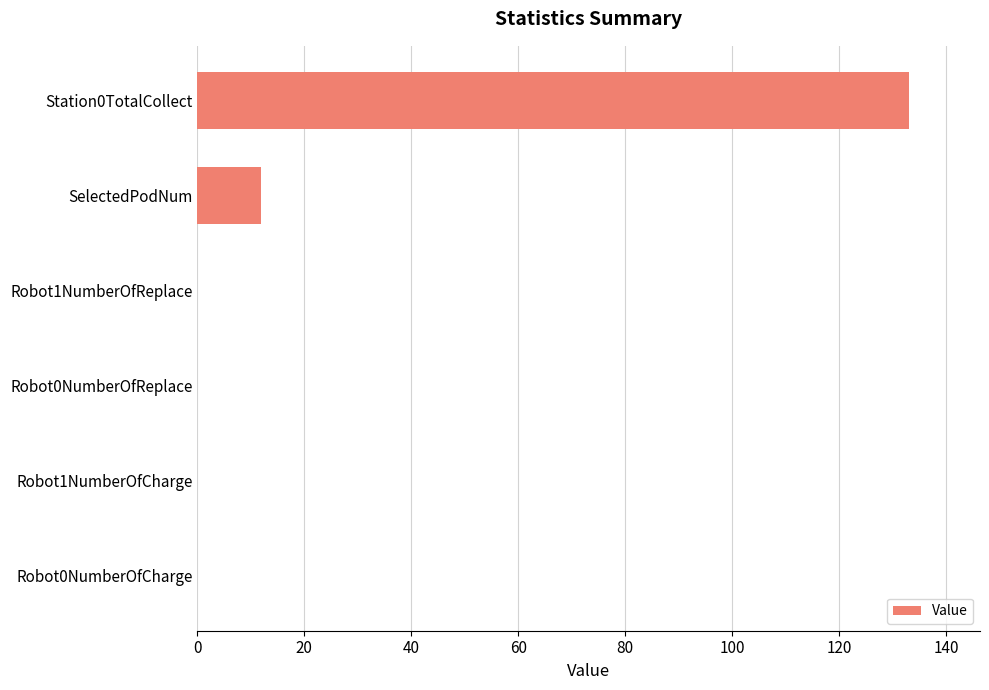

Between Robot1NumberOfReplace and Station0TotalCollect, which is larger?

Station0TotalCollect